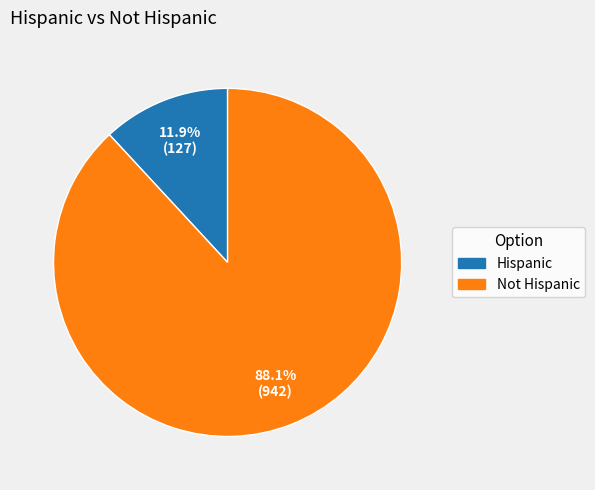

Which slice is the largest?

Not Hispanic